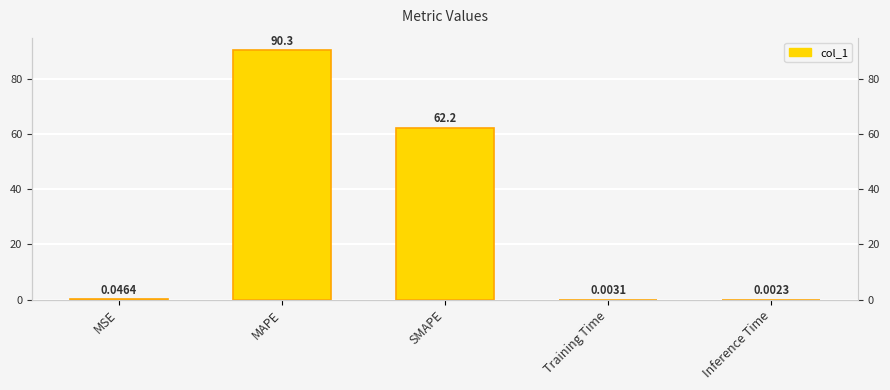

The value at Inference Time is 0.0. True or false?

False